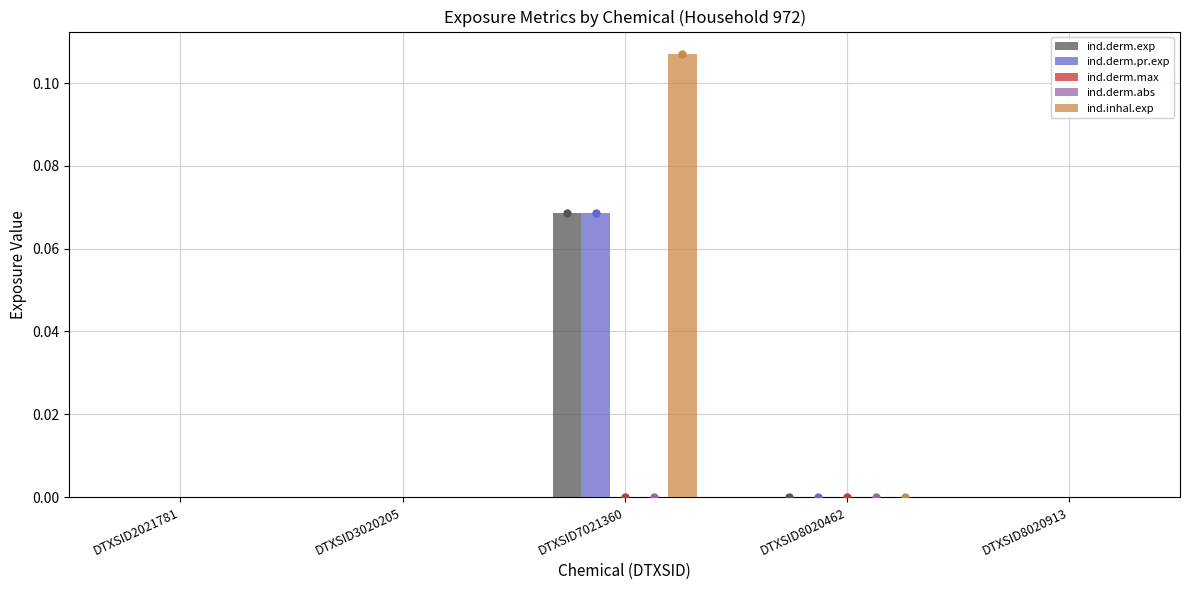

The ind.derm.pr.exp series shows 0.0 at DTXSID3020205. True or false?

True